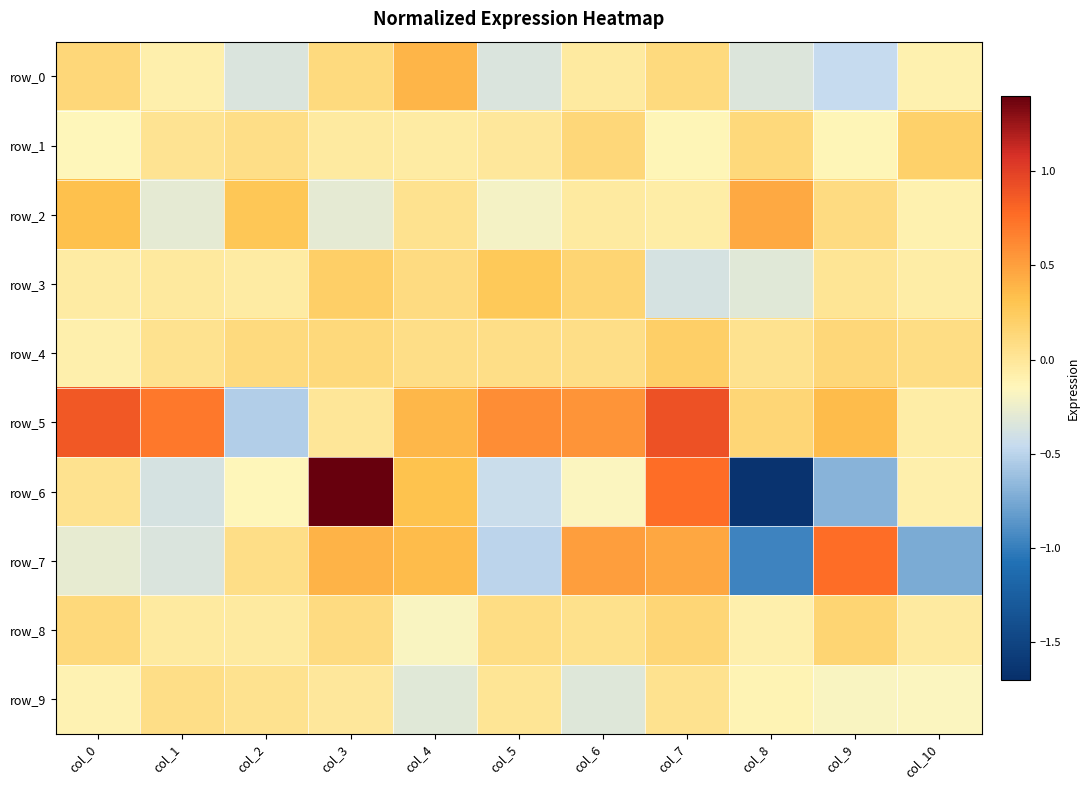

At how many categories does at least one series exceed 0?

11